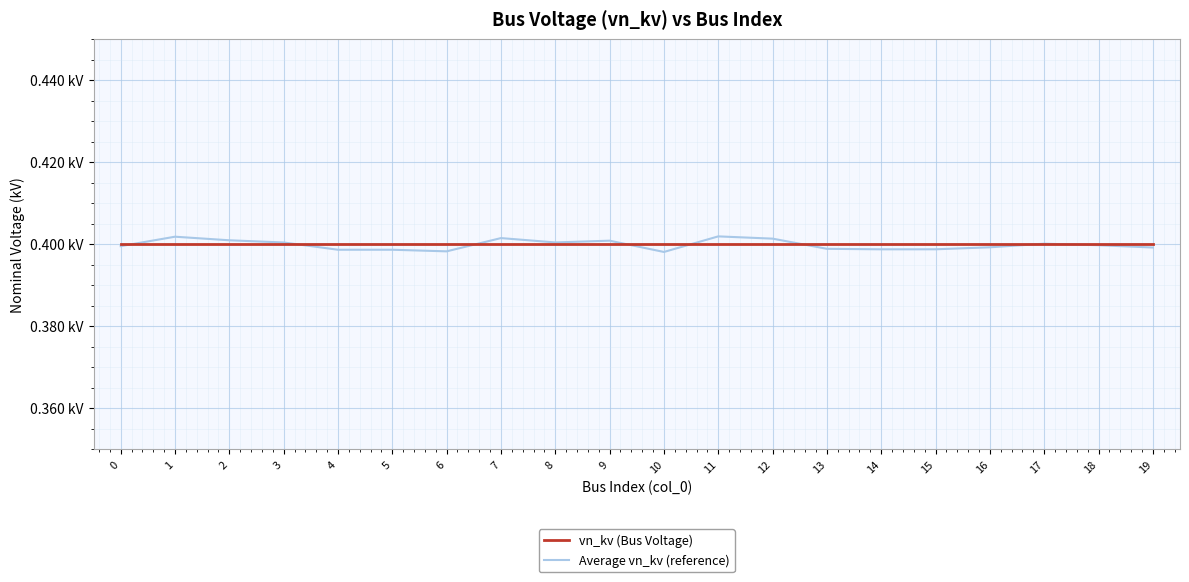

At which category is the sum across all series the highest?

11